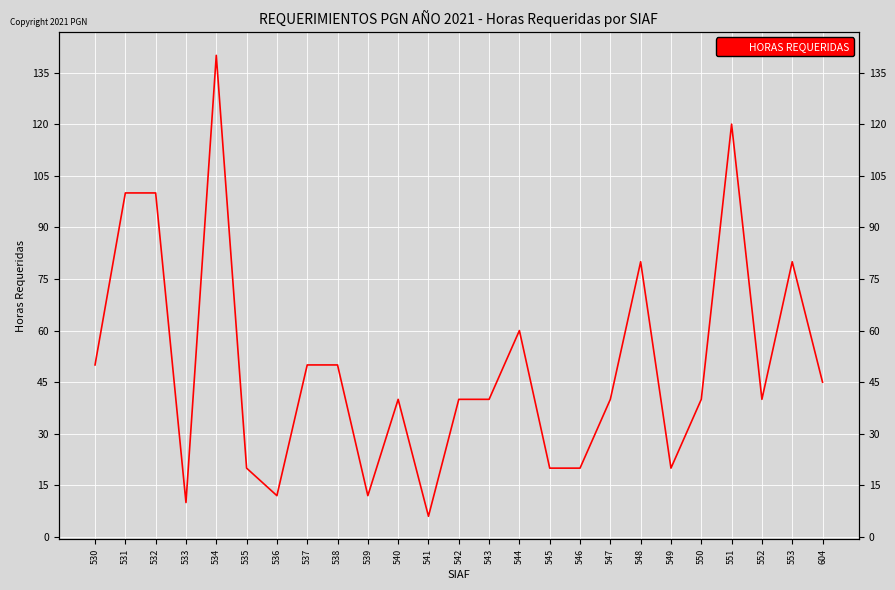

Where does the data first go above 40?

530